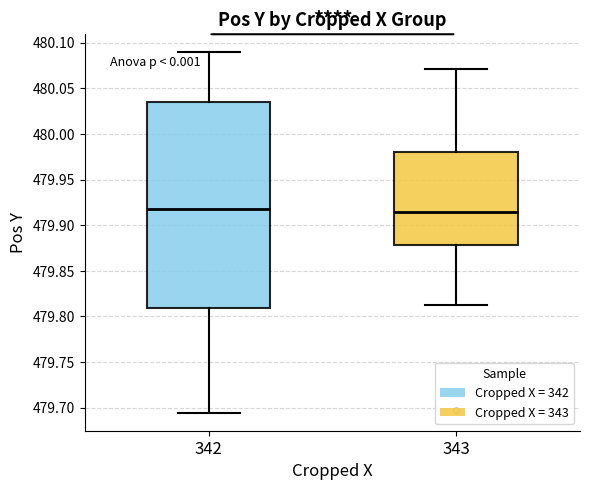

Reading left to right, transcribe this box plot: for each box, give where its median line is, the range the box spans, and where its two whiskers end, as read against the y-axis. The values are not printed on the chart, so give them approximately, as read against the axis.

342: median 479.920, box 479.810 to 480.035, whiskers 479.695 to 480.090
343: median 479.915, box 479.880 to 479.980, whiskers 479.810 to 480.070